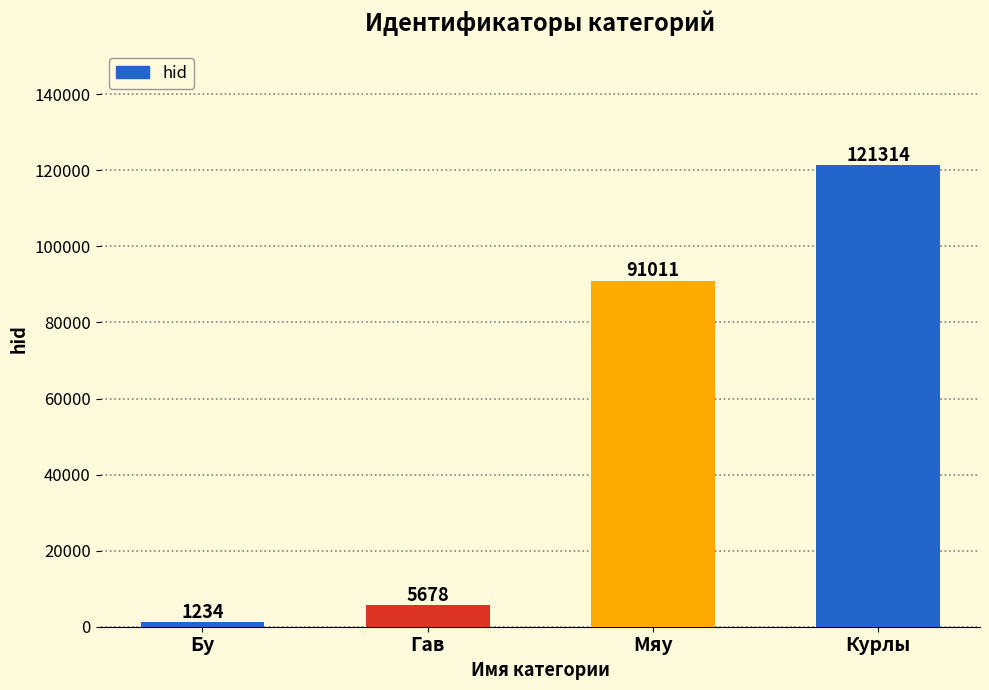

Are the bars horizontal?

No